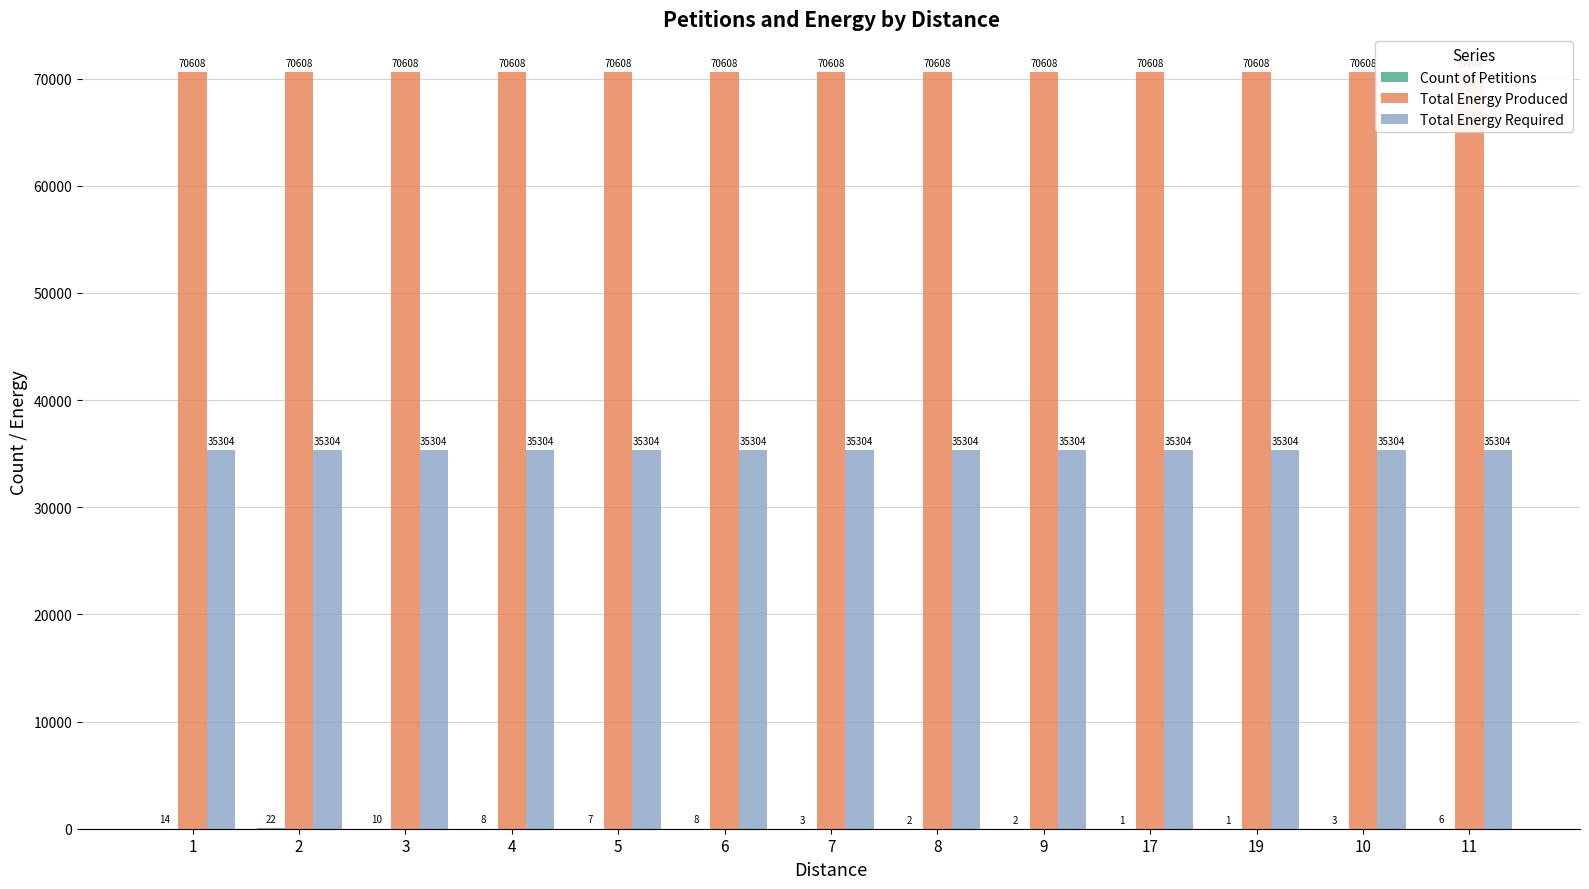

What is the total value across all series at 11?

105918